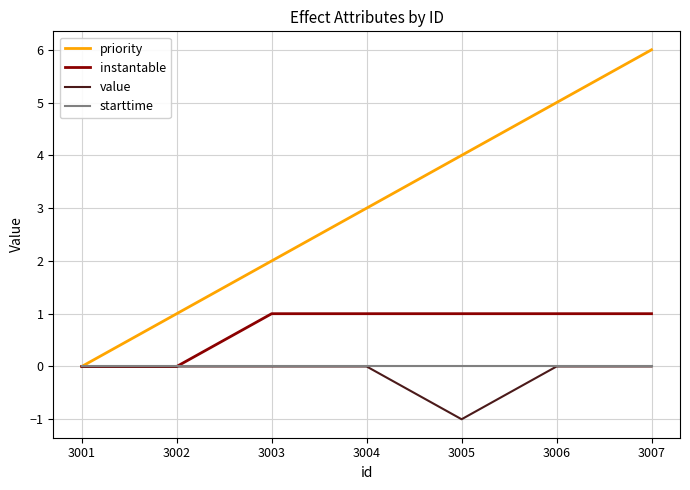

Is the value of value at 3004 greater than the value of instantable at 3004?

No